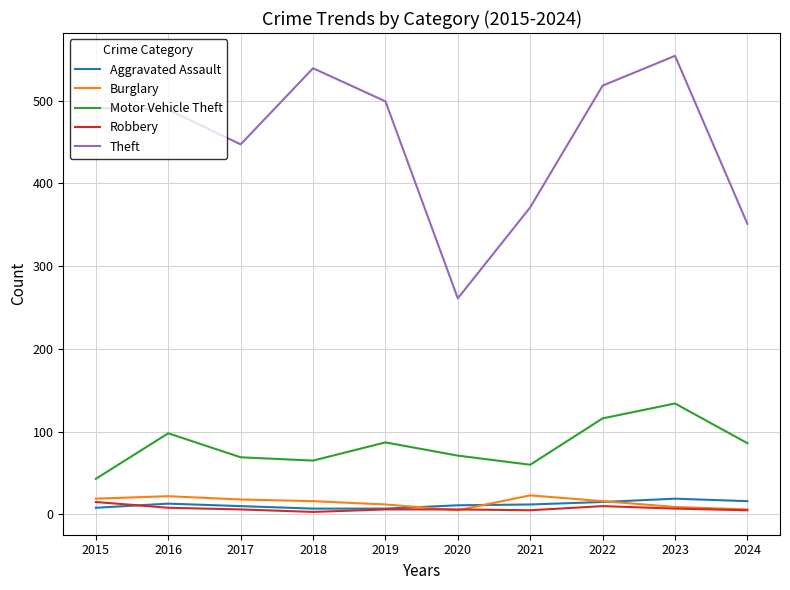

At which category is the sum across all series the highest?

2023